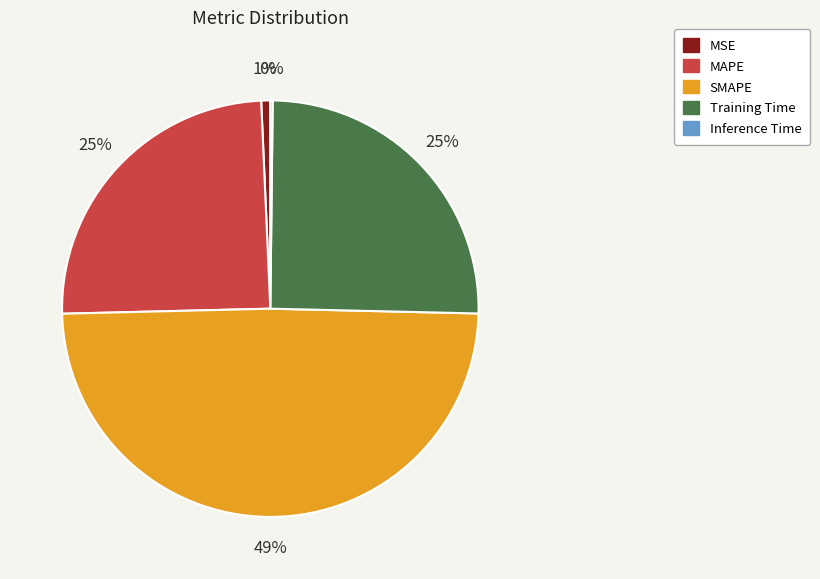

Does any single category account for the majority?

No